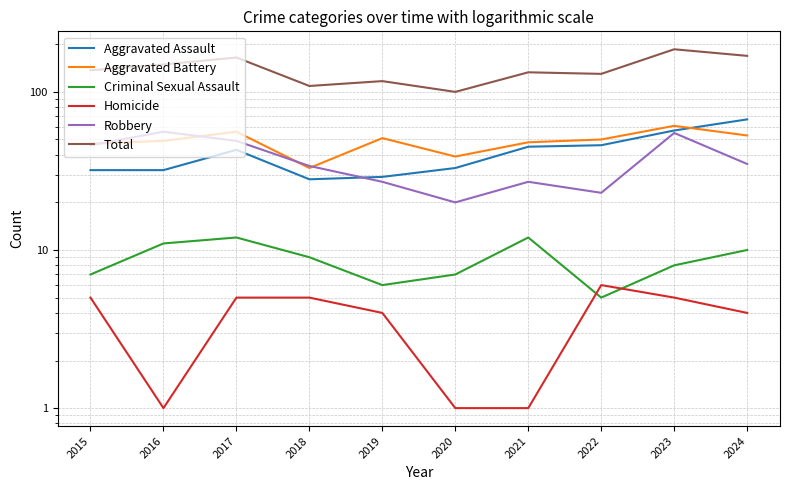

What is the sum of all Homicide values?

37